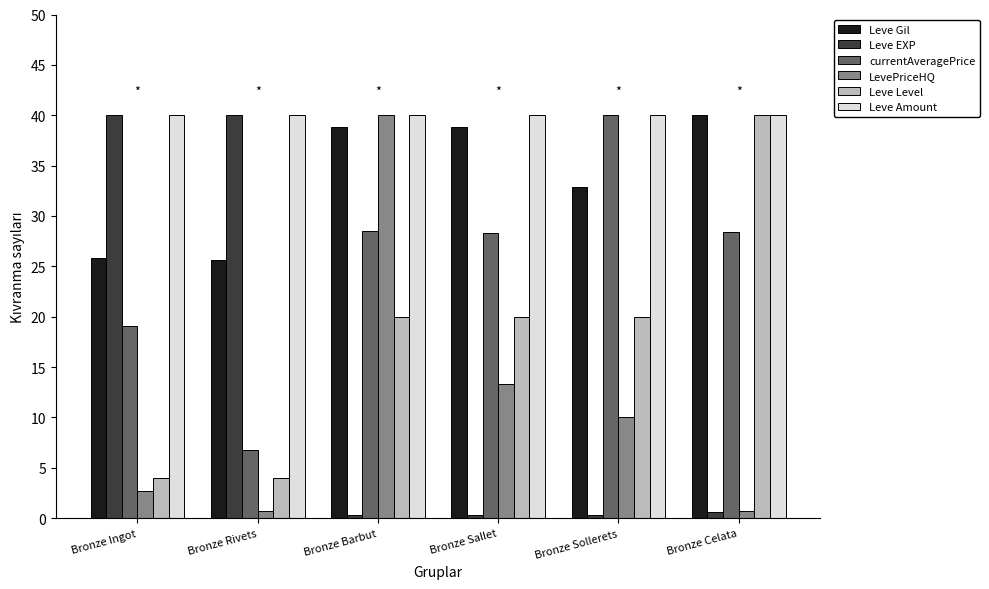

What is the label of the 6th bar from the left?

Bronze Celata